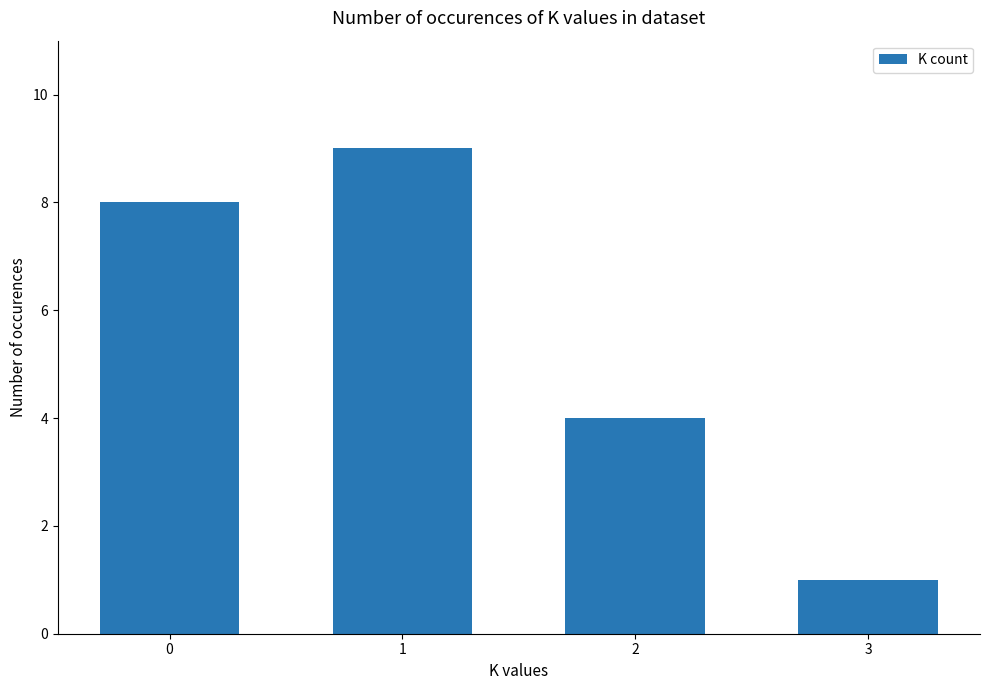

Approximately how many times larger is the value at 2 compared to 3?

4.0